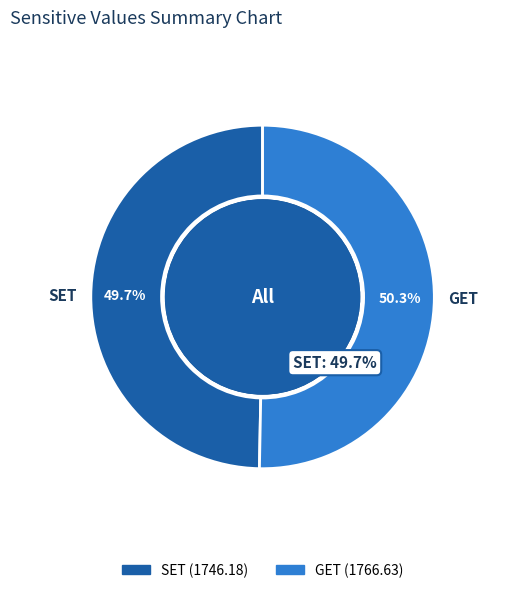

Between GET and SET, which is larger?

GET